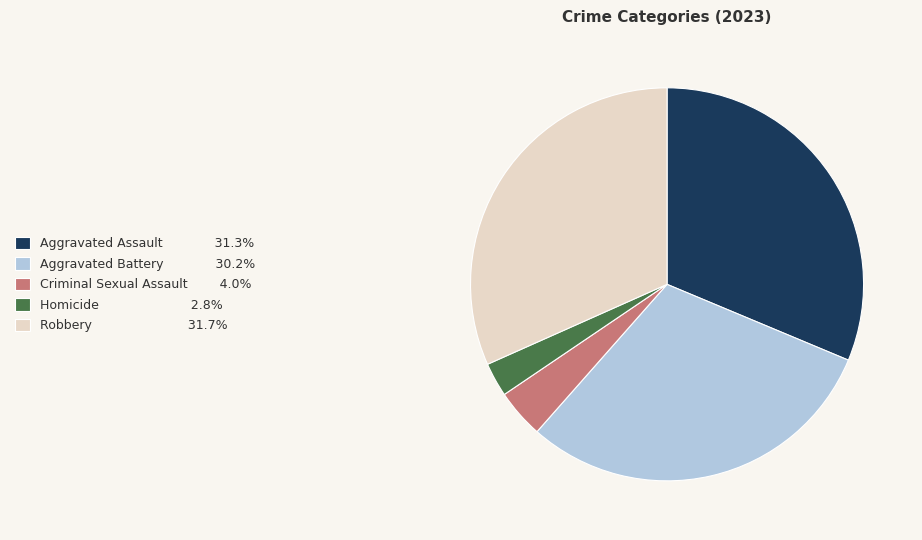

Between Criminal Sexual Assault and Aggravated Assault, which is larger?

Aggravated Assault